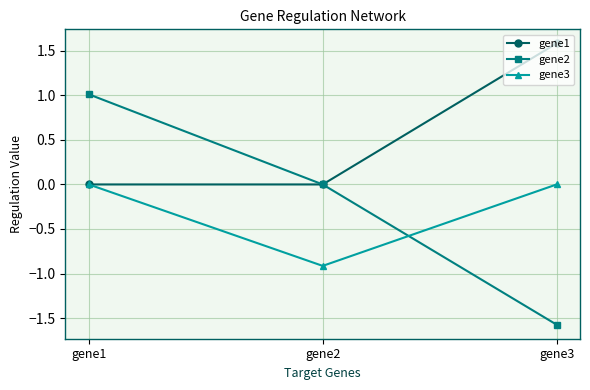

What is the spread (max minus min) of values at gene3?

3.2